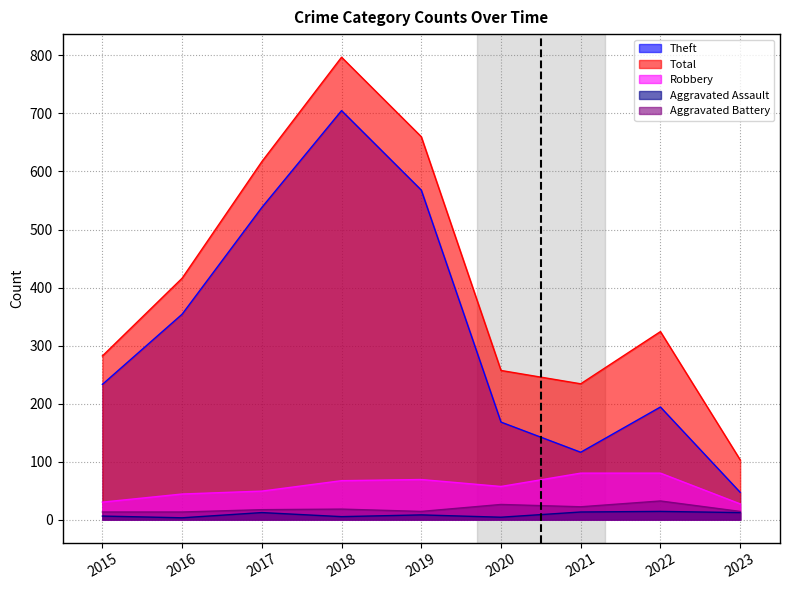

Is the value of Robbery at 2019 greater than the value of Total at 2015?

No